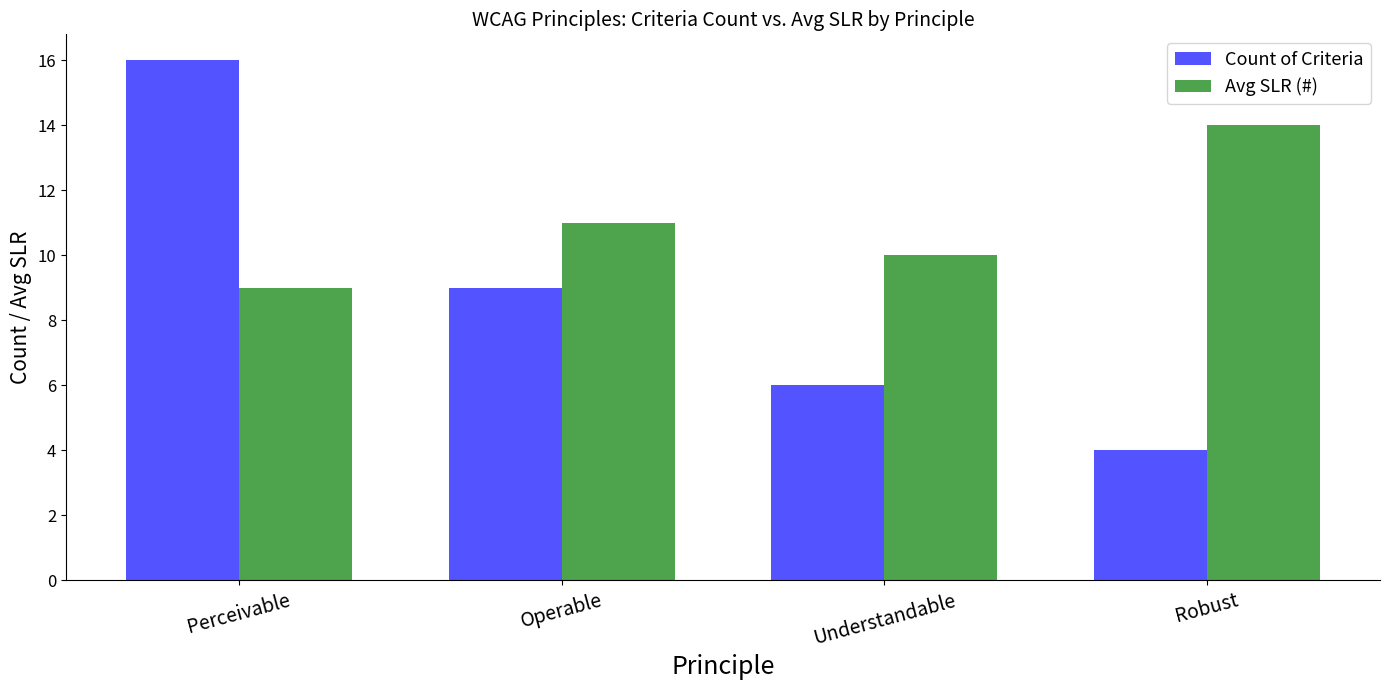

Reading left to right, what are all the values shown in this chart?

Count of Criteria: Perceivable=16	Operable=9	Understandable=6	Robust=4
Avg SLR (#): Perceivable=9	Operable=11	Understandable=10	Robust=14